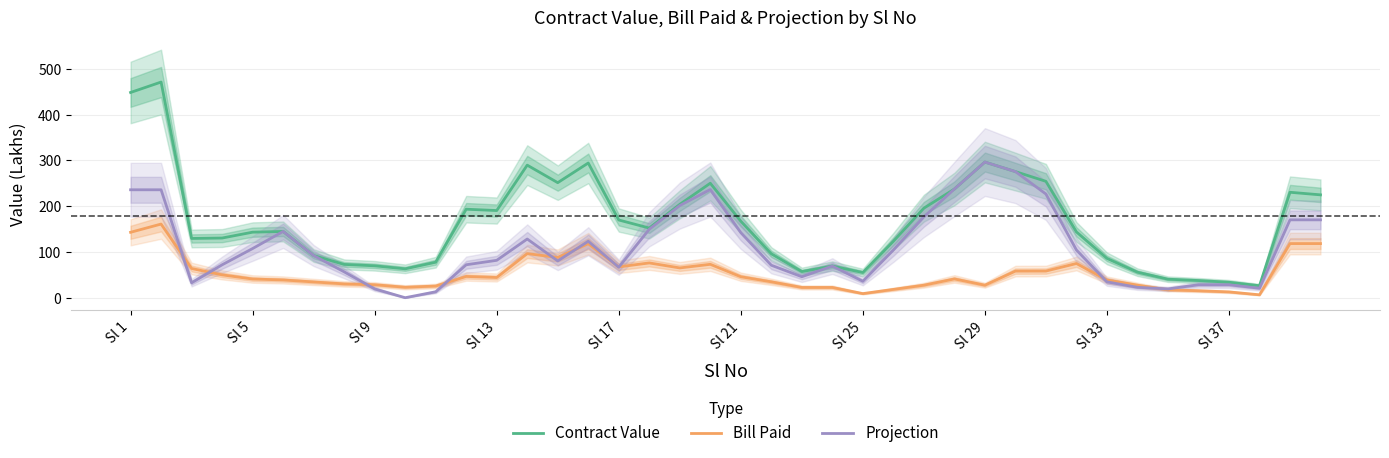

Which category has the highest value in the Projection series?

Sl 29